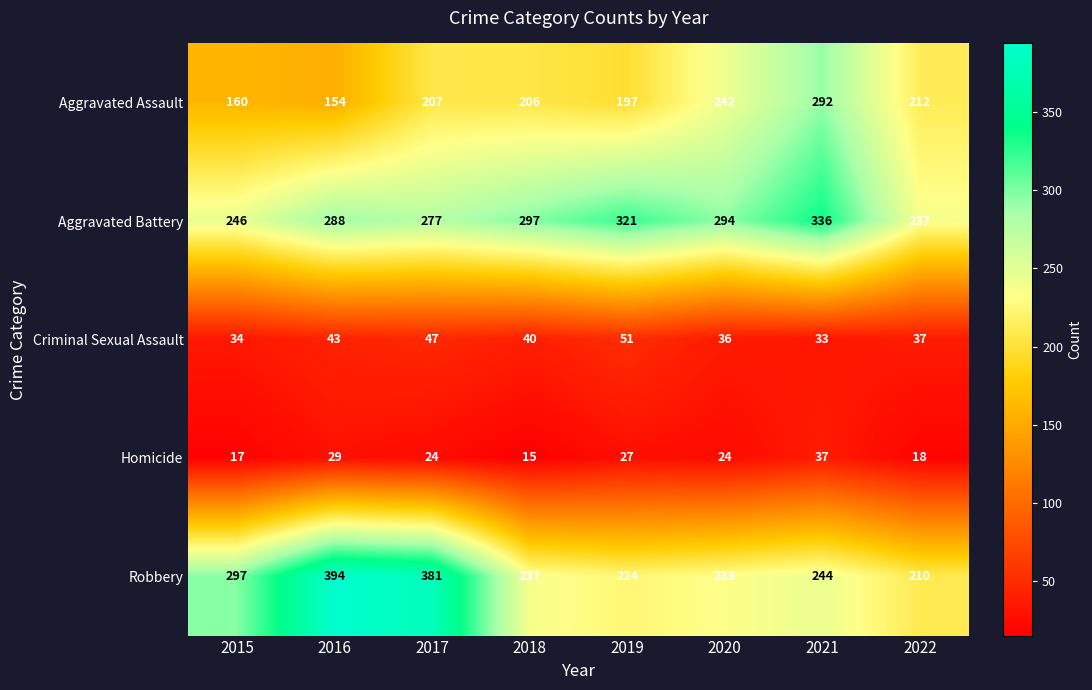

What is the minimum value shown in the chart?

15